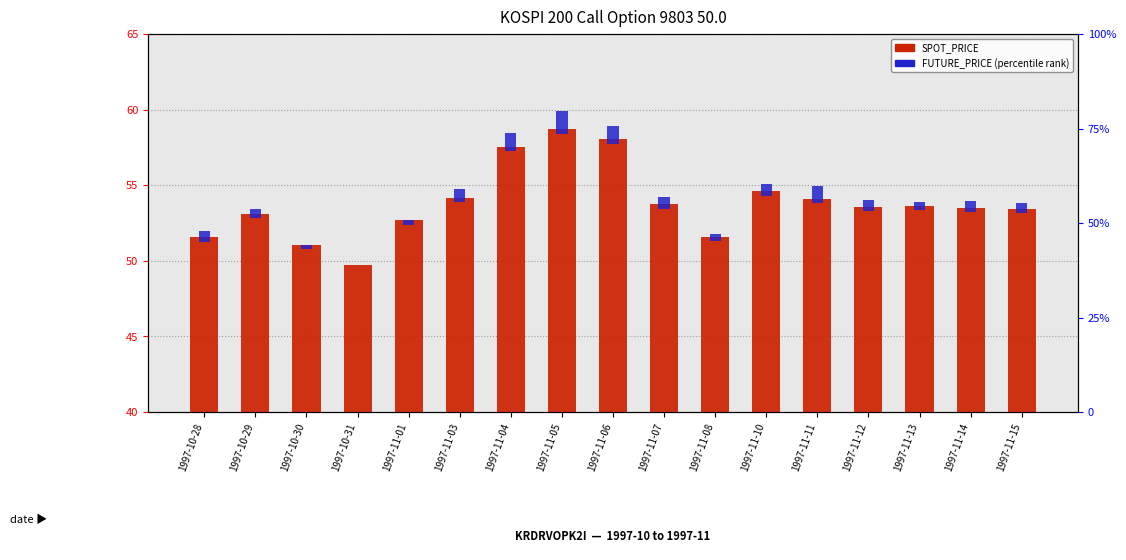

The FUTURE_PRICE (percentile) series shows 0.4 at 1997-10-30. True or false?

False